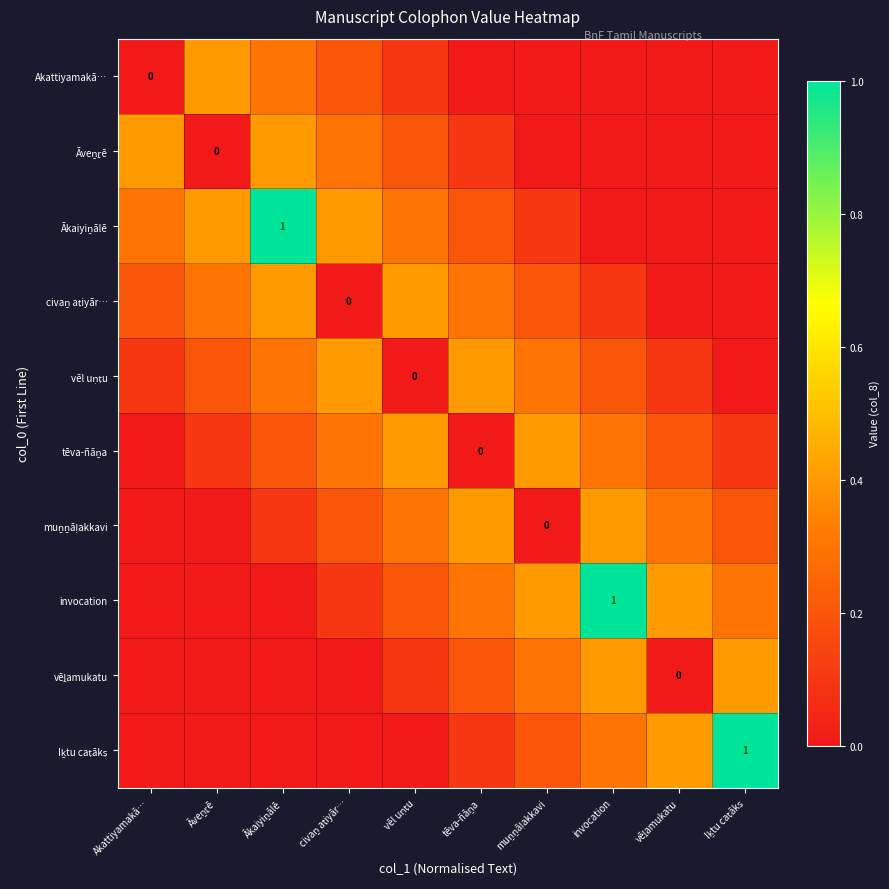

What value does the vēl uṇṭu series have at civaṉ aṭiyār…?

0.4